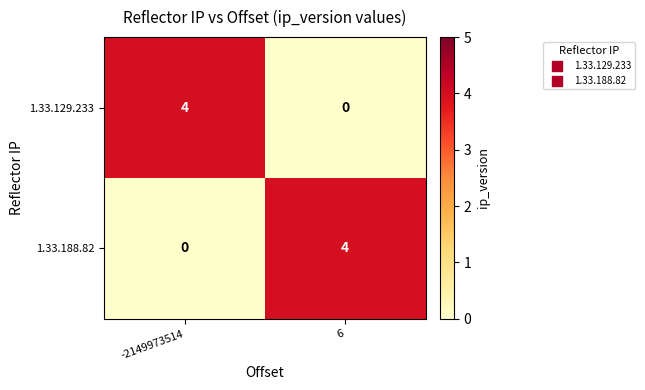

Reading right to left, list all the values displayed in this chart.

1.33.129.233: 6=0	-2149973514=4
1.33.188.82: 6=4	-2149973514=0